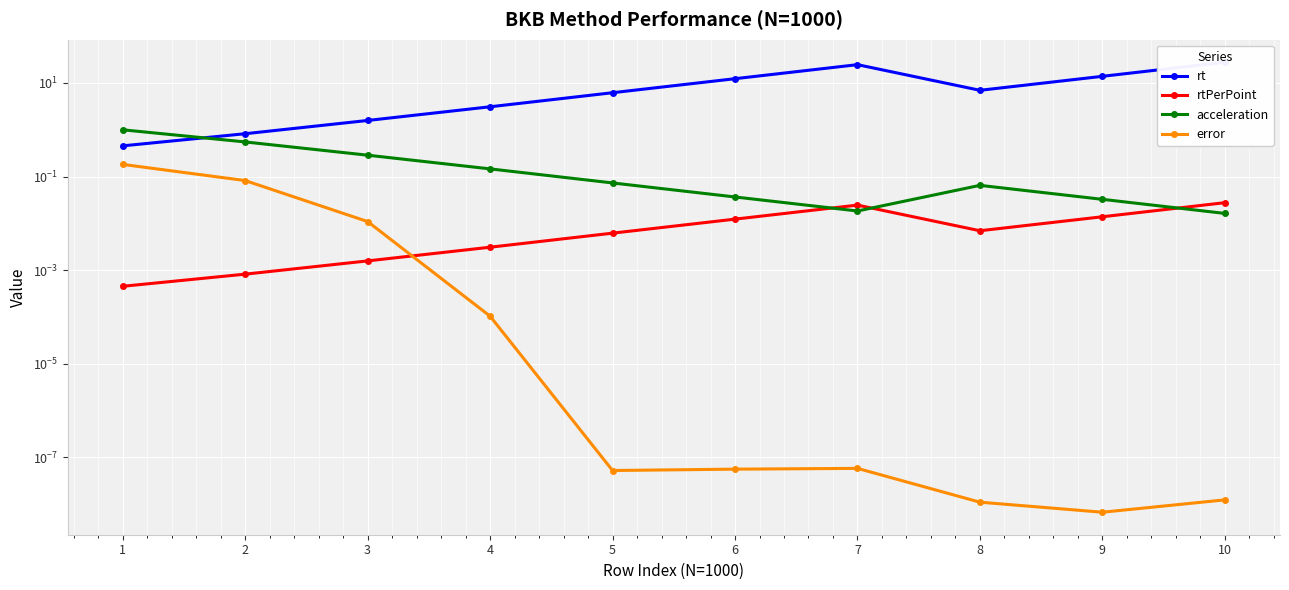

At which category is the sum across all series the highest?

10